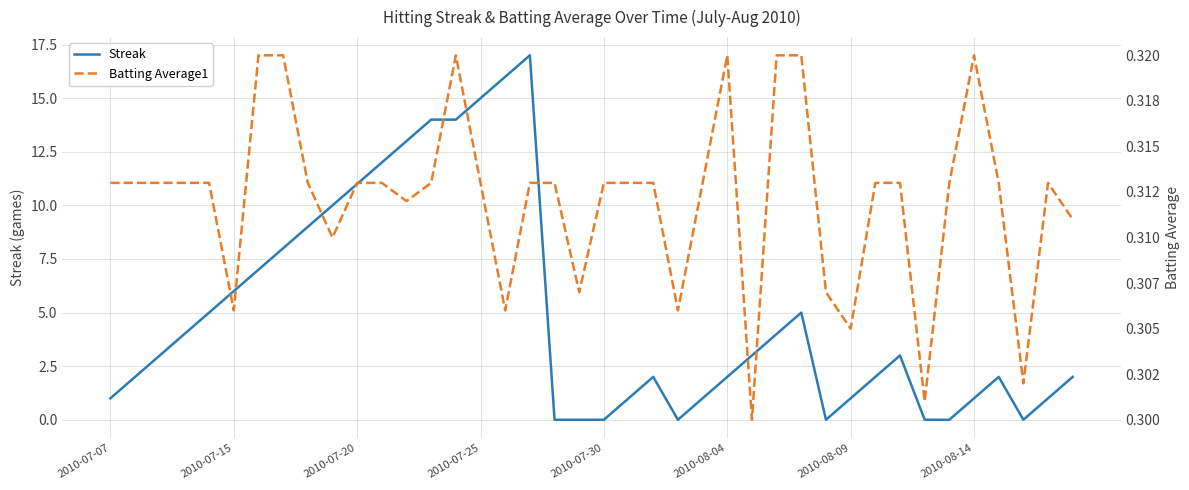

How many interior local peaks does the Streak series have?

5